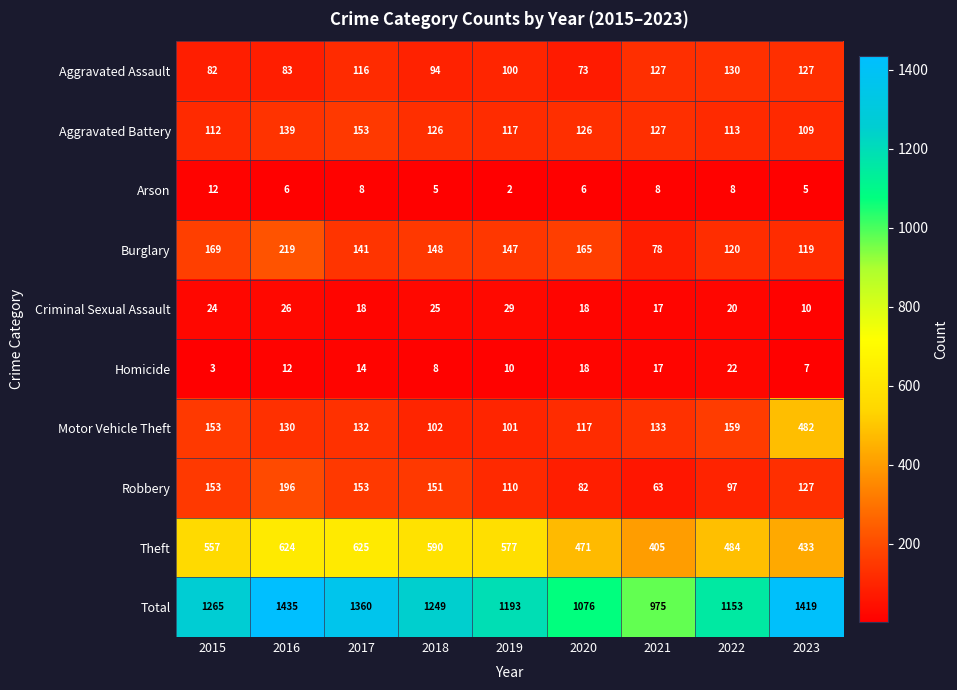

Is it true that Theft equals 405 at 2021?

True